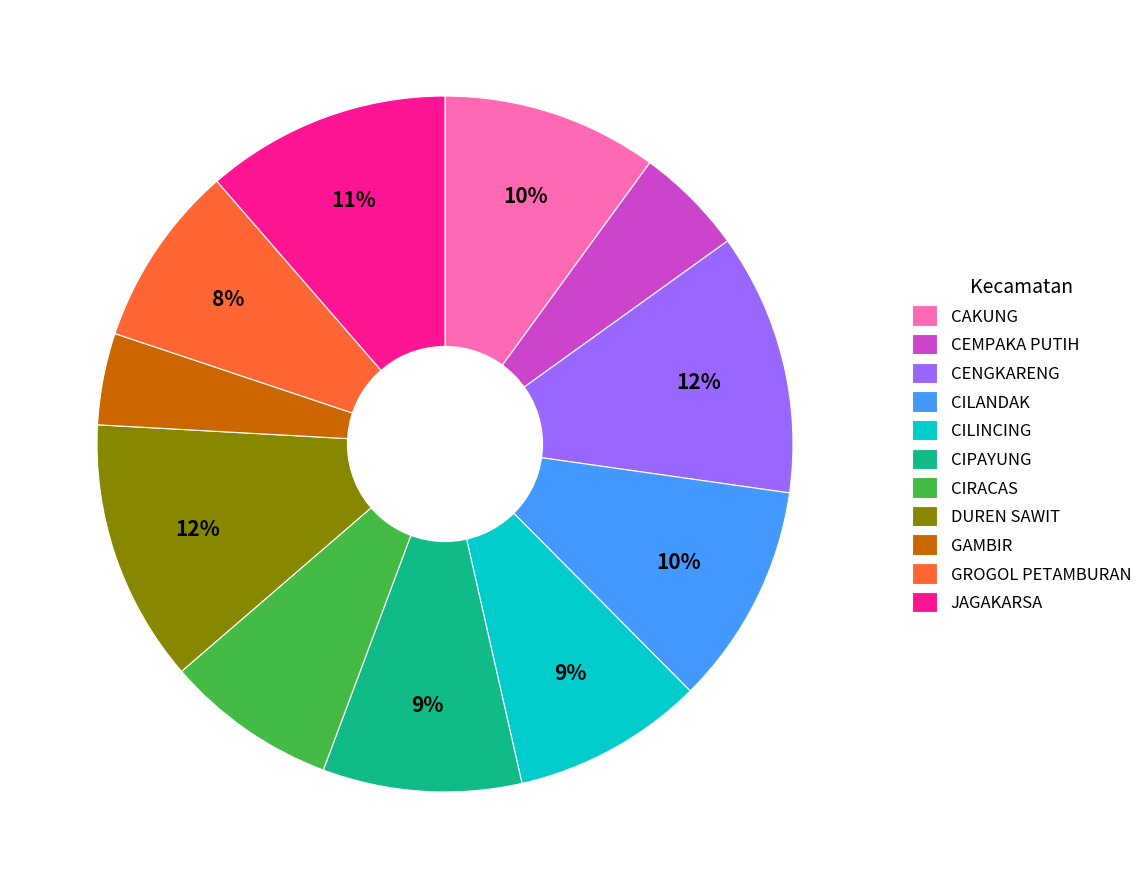

Is there a majority slice in this chart?

No